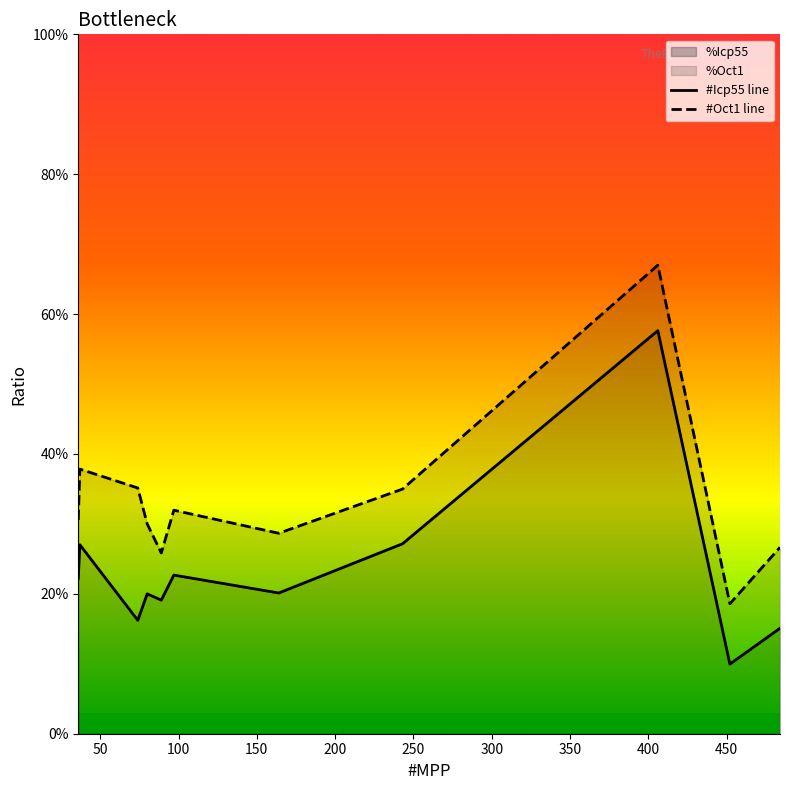

What is the highest value of the #Oct1 line series?

0.7